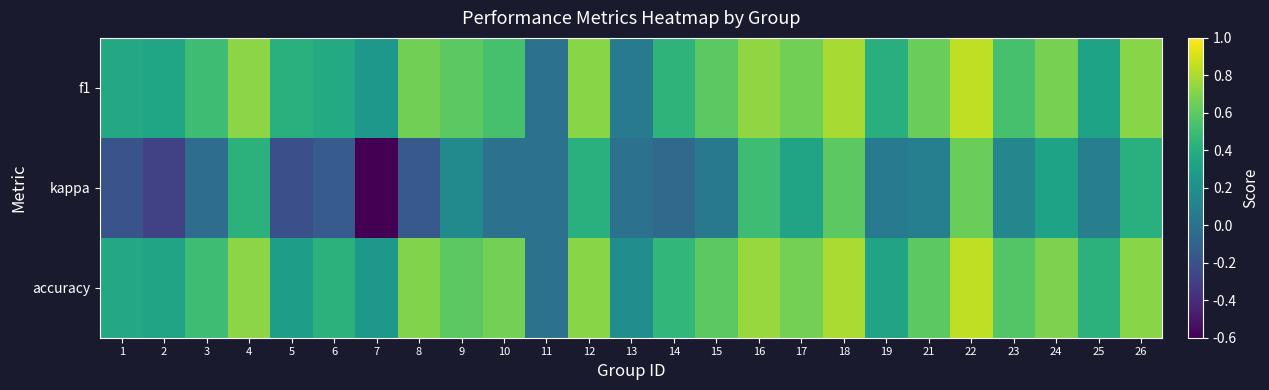

Between 2 and 21, which is larger?

21